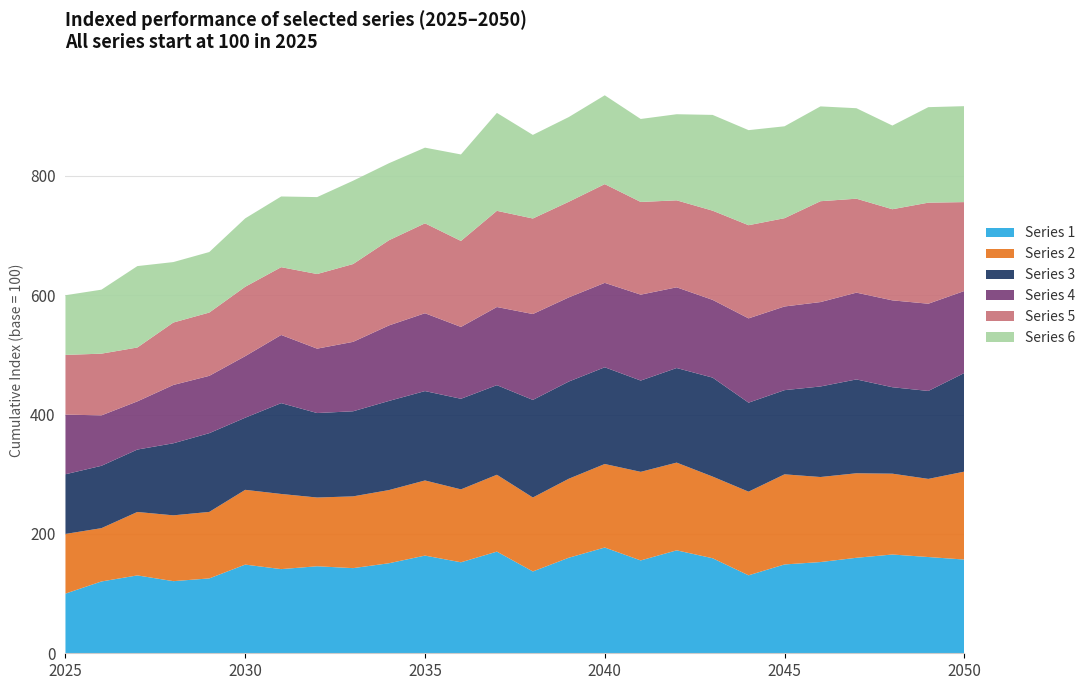

Reading left to right, what are all the values shown in this chart?

Series 1: 100.0	120.3	130.5	120.9	125.5	148.6	141.1	145.8	142.7	150.9	163.7	152.5	170.4	137.1	160.1	177.2	155.6	172.5	159.3	130.7	148.9	152.9	160.0	165.5	161.3	157.1
Series 2: 100.0	89.3	106.3	110.3	111.4	125.3	125.9	115.2	120.3	122.6	125.9	122.2	128.8	123.9	132.4	140.0	148.5	147.0	136.9	140.2	151.0	142.5	141.6	135.5	130.9	147.3
Series 3: 100.0	104.5	104.6	120.7	132.0	120.9	152.2	141.6	142.6	149.4	149.8	151.8	150.1	163.5	162.9	162.1	152.9	158.5	165.8	149.1	141.1	151.7	157.2	144.9	147.4	165.2
Series 4: 100.0	84.5	80.7	97.7	96.1	103.2	114.2	107.9	116.4	126.5	130.4	120.4	130.9	143.9	141.0	141.5	144.0	135.2	130.3	141.3	140.2	141.4	145.4	145.6	146.2	137.4
Series 5: 100.0	103.5	90.3	104.6	106.0	116.3	113.6	125.1	130.4	142.8	150.7	144.1	161.2	160.1	160.2	165.4	155.3	145.7	149.5	156.1	148.0	169.0	157.4	152.7	169.3	149.0
Series 6: 100.0	107.2	136.4	101.3	101.4	114.6	118.5	128.9	139.6	129.1	126.8	144.9	164.1	140.1	142.0	148.9	139.1	144.3	160.5	159.3	154.0	158.9	151.6	140.2	160.0	160.8